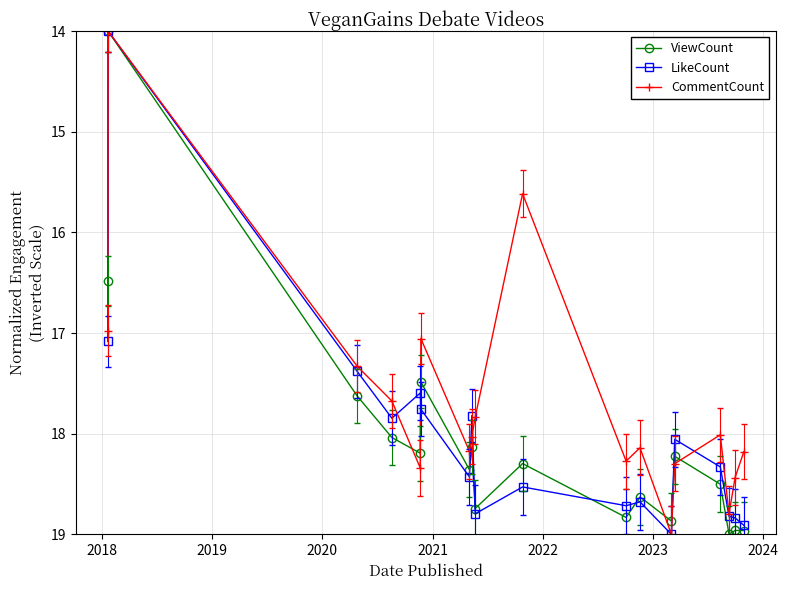

What is the value of the LikeCount point at the 16th from the left?

18.8